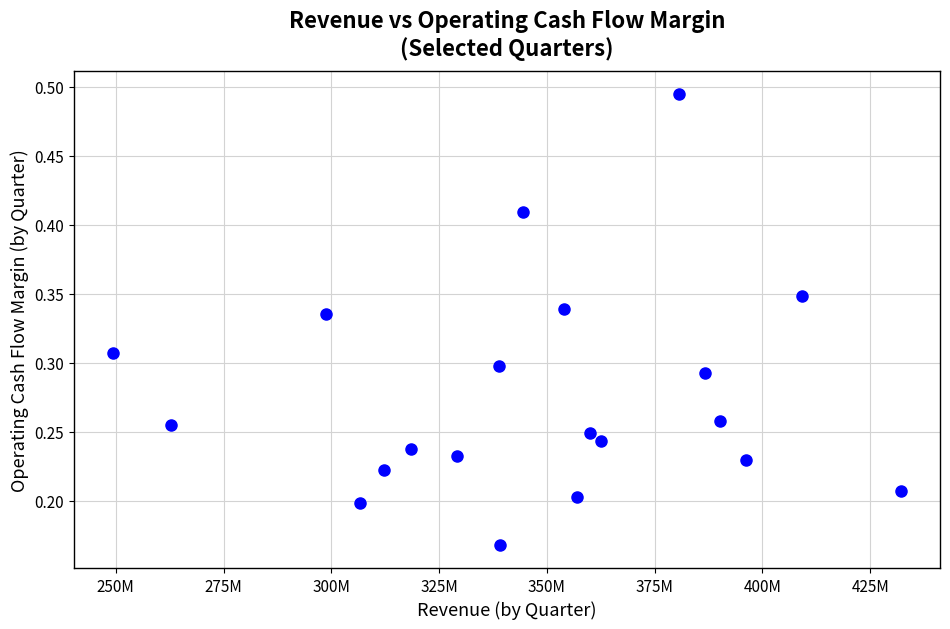

What is the range of X values (max minus min)?

182693000.0